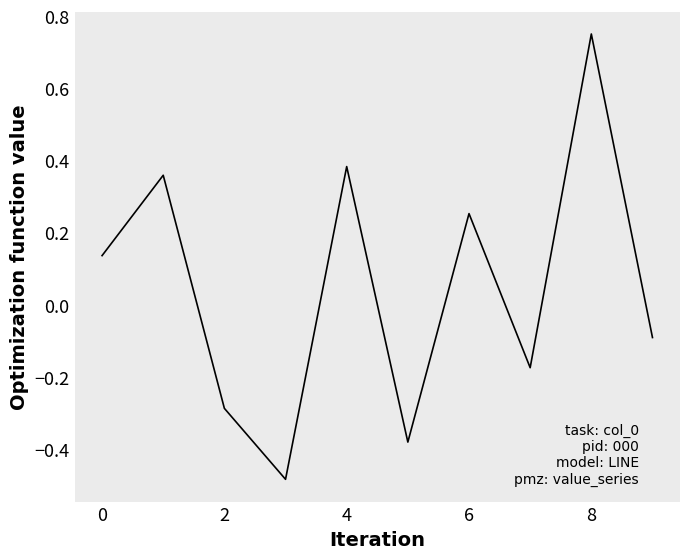

What is the difference between the maximum and minimum values?

1.2